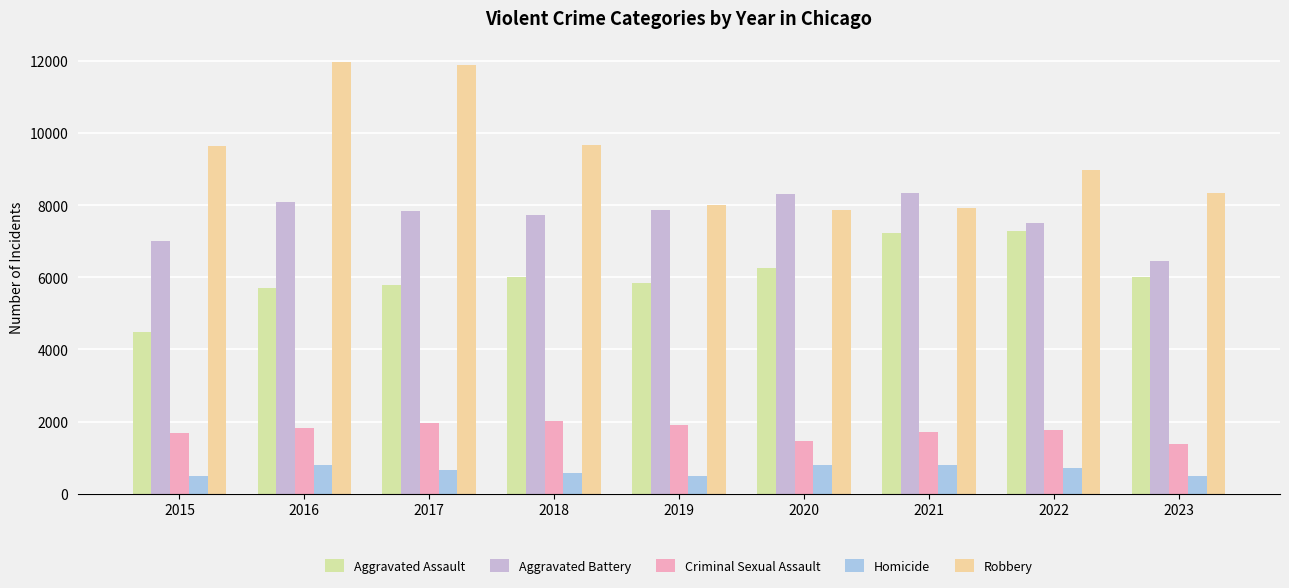

What is the difference between the second highest and second lowest values in the Criminal Sexual Assault series?

485